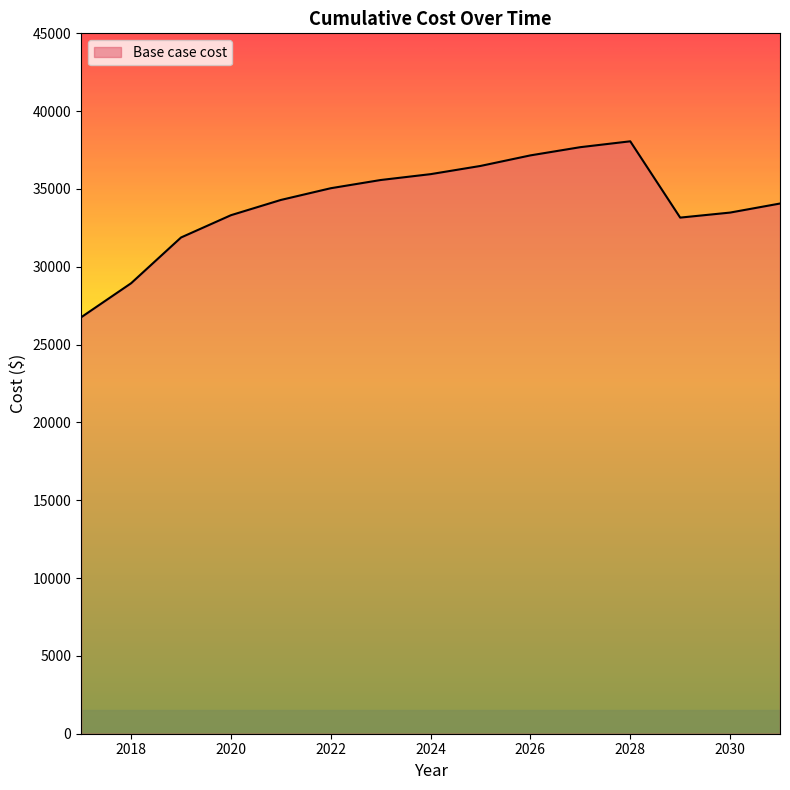

True or false: the data has more than 0 interior local peaks.

True